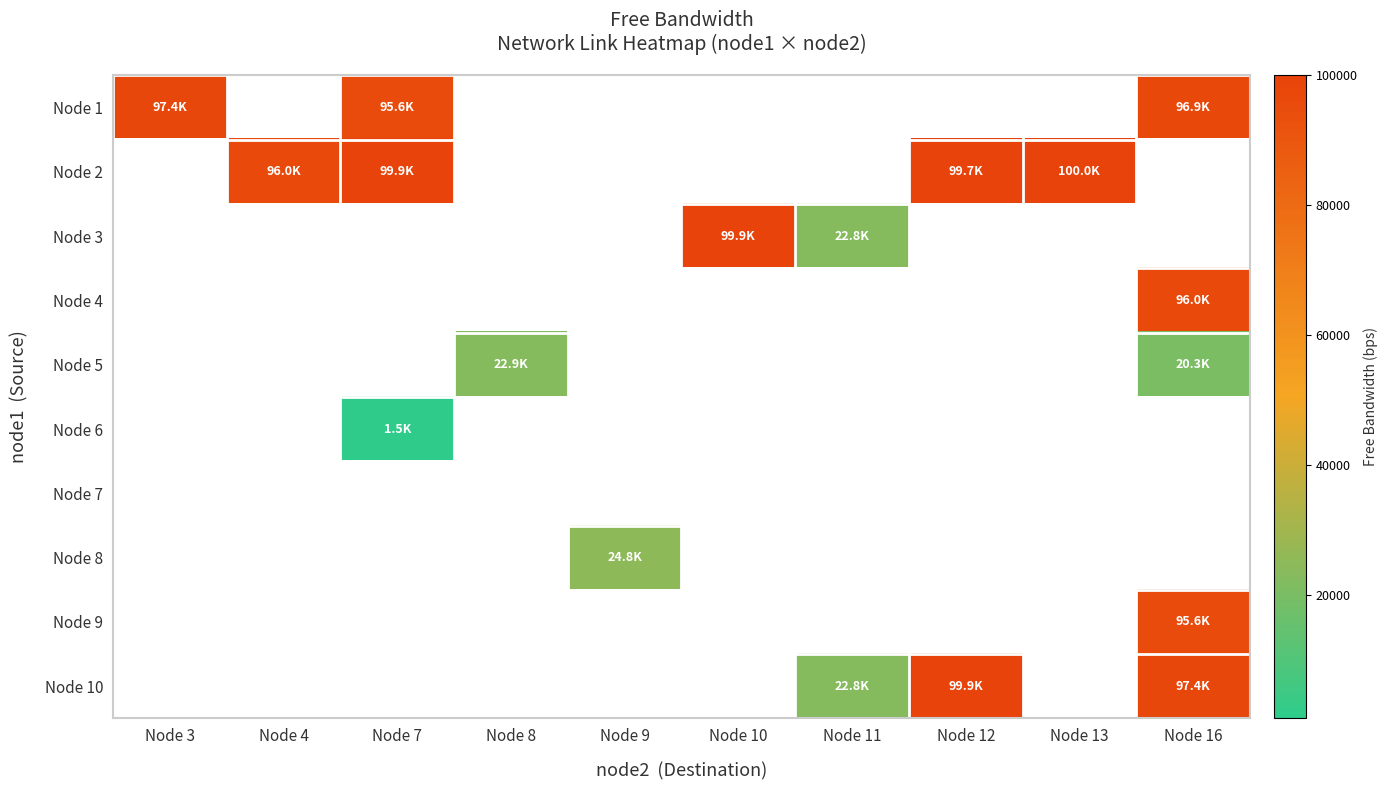

Reading left to right, what are all the values shown in this chart?

Node 1: Node 3=97437.1	Node 4=0.0	Node 7=95603.8	Node 8=0.0	Node 9=0.0	Node 10=0.0	Node 11=0.0	Node 12=0.0	Node 13=0.0	Node 16=96869.2
Node 2: Node 3=0.0	Node 4=95981.0	Node 7=99918.4	Node 8=0.0	Node 9=0.0	Node 10=0.0	Node 11=0.0	Node 12=99717.2	Node 13=99975.9	Node 16=0.0
Node 3: Node 3=0.0	Node 4=0.0	Node 7=0.0	Node 8=0.0	Node 9=0.0	Node 10=99884.8	Node 11=22805.8	Node 12=0.0	Node 13=0.0	Node 16=0.0
Node 4: Node 3=0.0	Node 4=0.0	Node 7=0.0	Node 8=0.0	Node 9=0.0	Node 10=0.0	Node 11=0.0	Node 12=0.0	Node 13=0.0	Node 16=95980.6
Node 5: Node 3=0.0	Node 4=0.0	Node 7=0.0	Node 8=22931.7	Node 9=0.0	Node 10=0.0	Node 11=0.0	Node 12=0.0	Node 13=0.0	Node 16=20253.6
Node 6: Node 3=0.0	Node 4=0.0	Node 7=1549.8	Node 8=0.0	Node 9=0.0	Node 10=0.0	Node 11=0.0	Node 12=0.0	Node 13=0.0	Node 16=0.0
Node 7: Node 3=0.0	Node 4=0.0	Node 7=0.0	Node 8=0.0	Node 9=0.0	Node 10=0.0	Node 11=0.0	Node 12=0.0	Node 13=0.0	Node 16=0.0
Node 8: Node 3=0.0	Node 4=0.0	Node 7=0.0	Node 8=0.0	Node 9=24801.0	Node 10=0.0	Node 11=0.0	Node 12=0.0	Node 13=0.0	Node 16=0.0
Node 9: Node 3=0.0	Node 4=0.0	Node 7=0.0	Node 8=0.0	Node 9=0.0	Node 10=0.0	Node 11=0.0	Node 12=0.0	Node 13=0.0	Node 16=95603.3
Node 10: Node 3=0.0	Node 4=0.0	Node 7=0.0	Node 8=0.0	Node 9=0.0	Node 10=0.0	Node 11=22823.7	Node 12=99896.8	Node 13=0.0	Node 16=97432.1